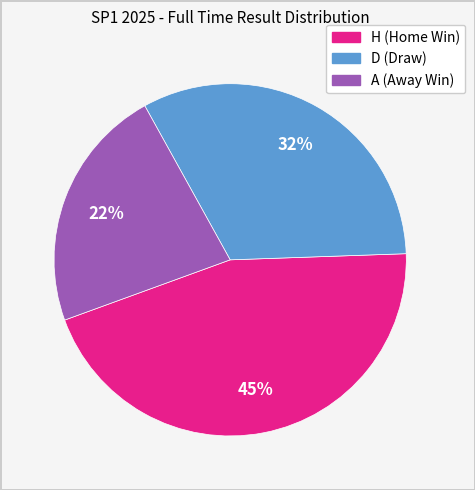

To the nearest percent, what portion does H represent?

45%